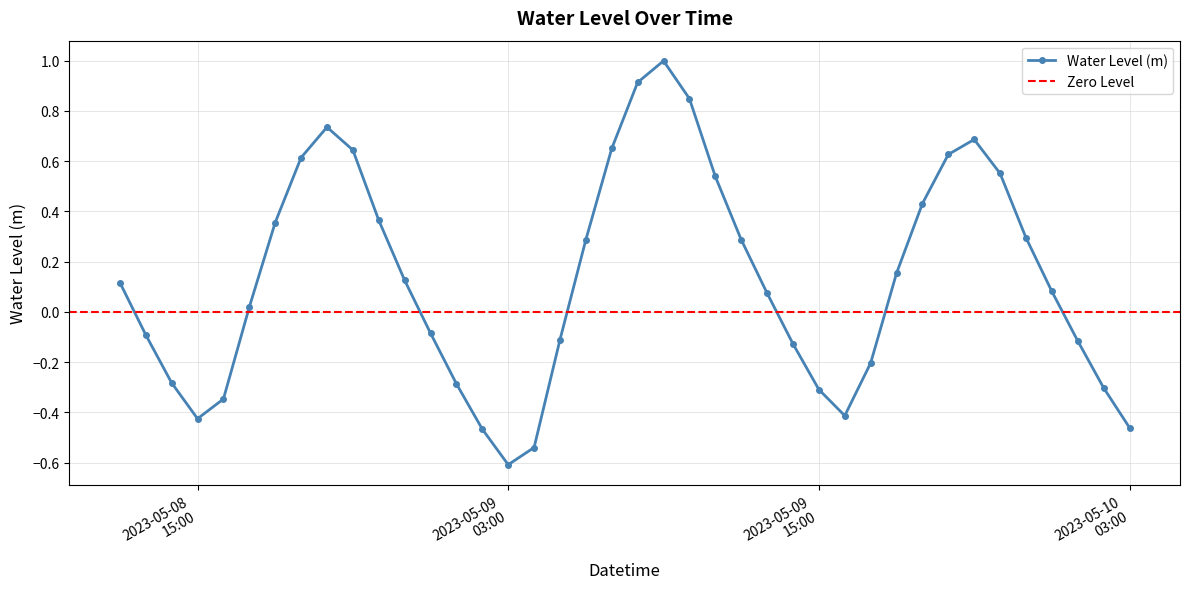

Is this an area chart (filled region under the line)?

No